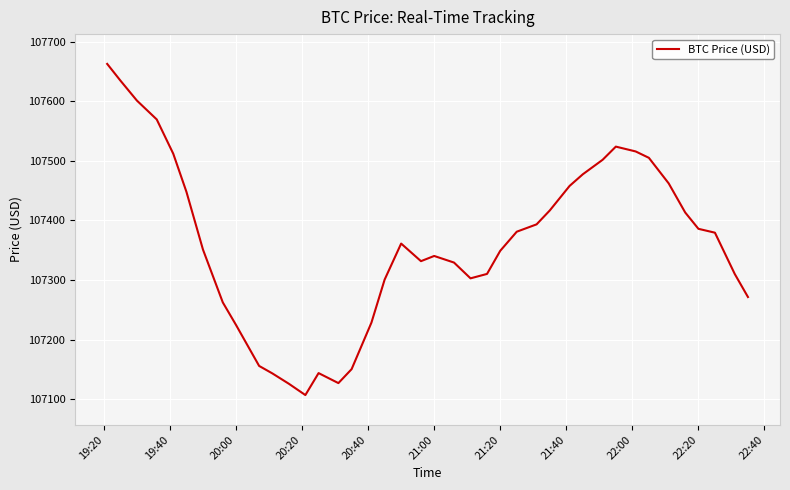

How many categories are shown in the chart?

40